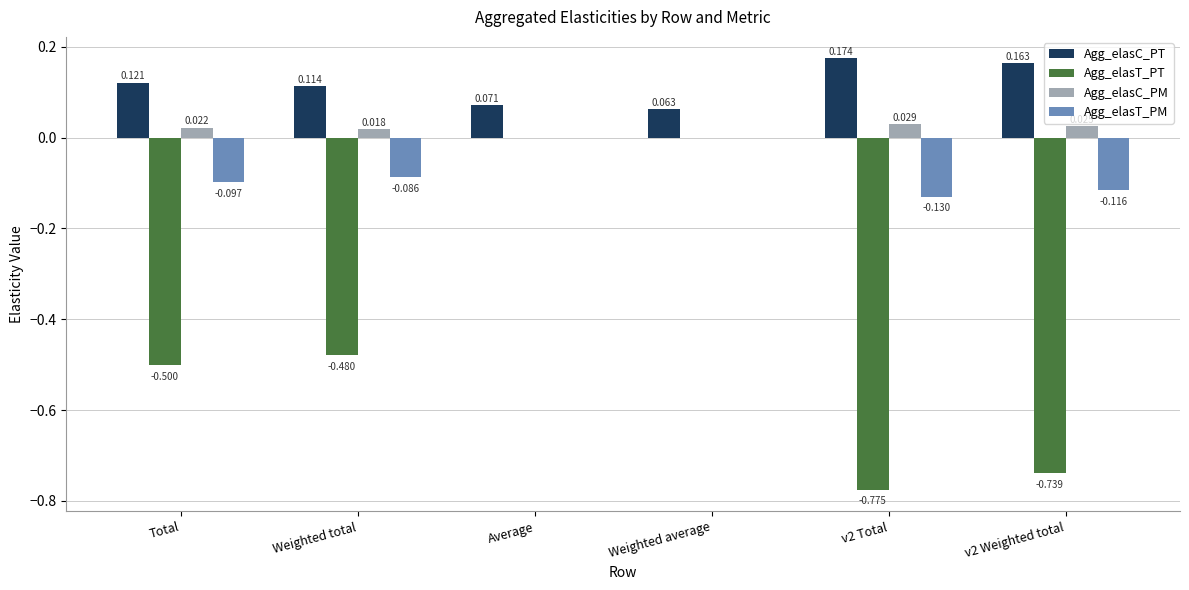

At which category is the sum across all series the highest?

Average